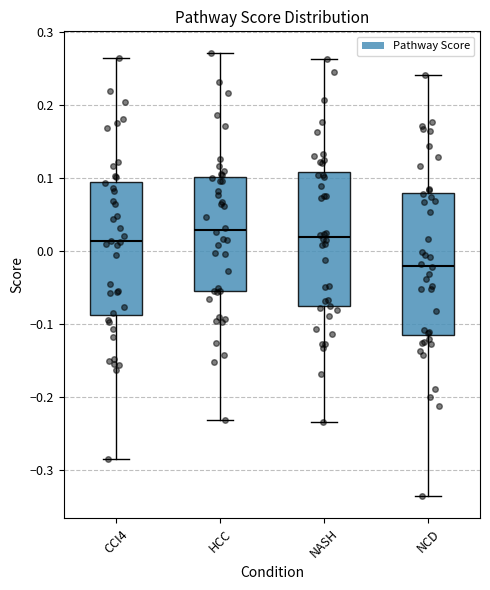

Which box's median line is the lowest?

NCD